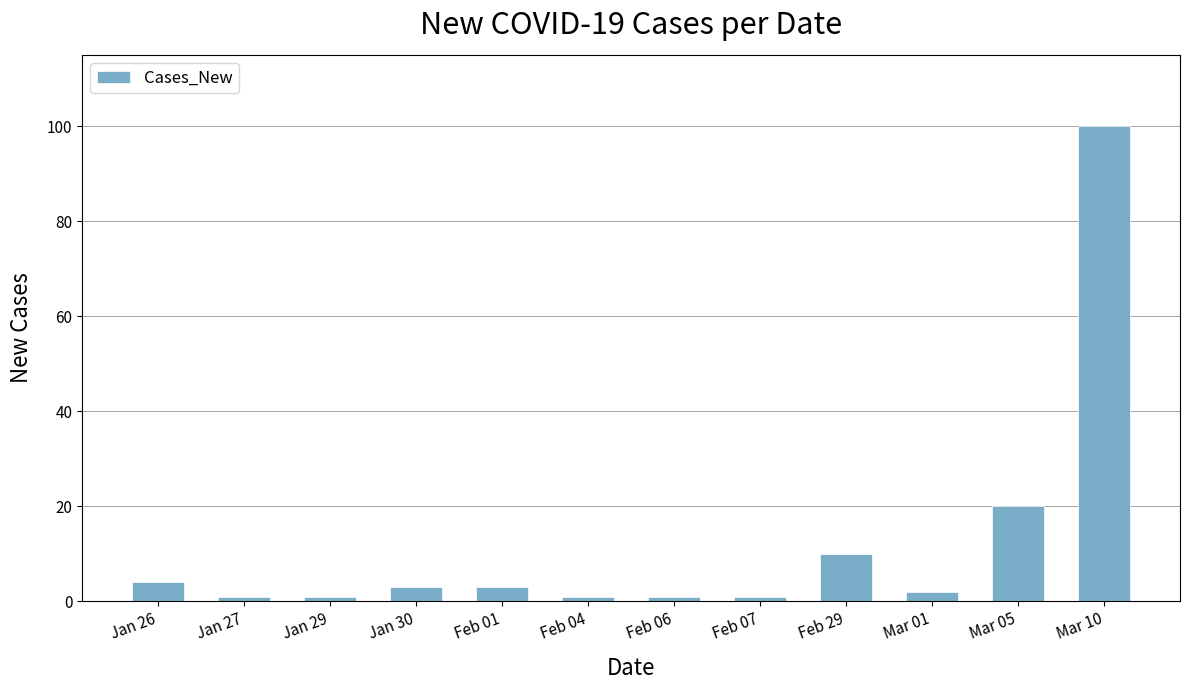

What is the change in value from Jan 30 to Feb 04?

-2